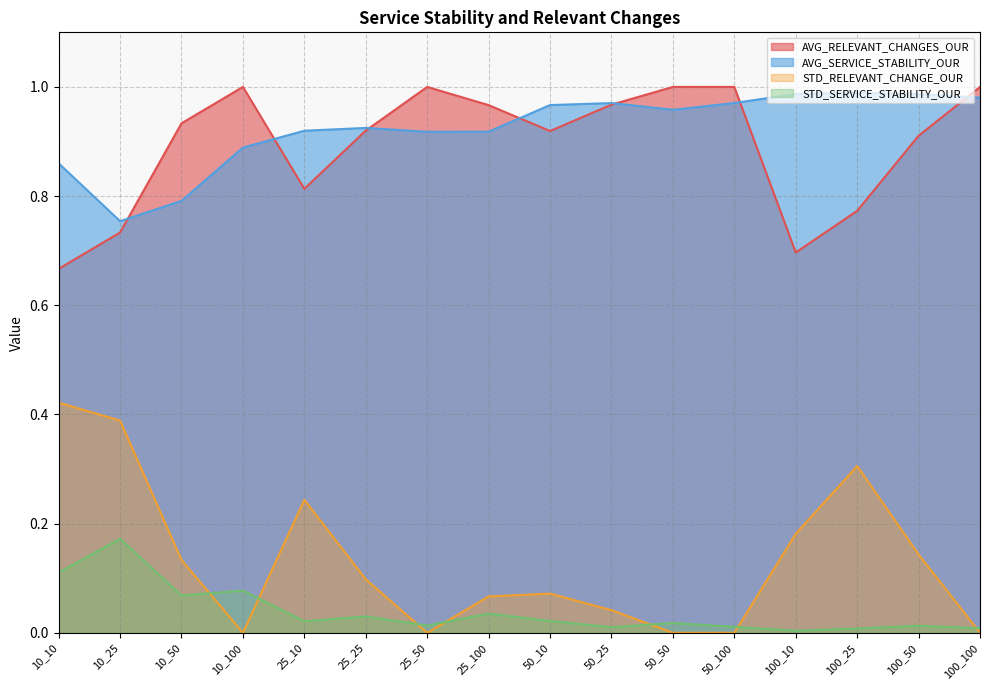

What is the label of the 4th point from the right?

100_10